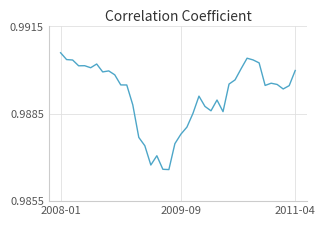

What is the value of the 27th point from the left?

1.0